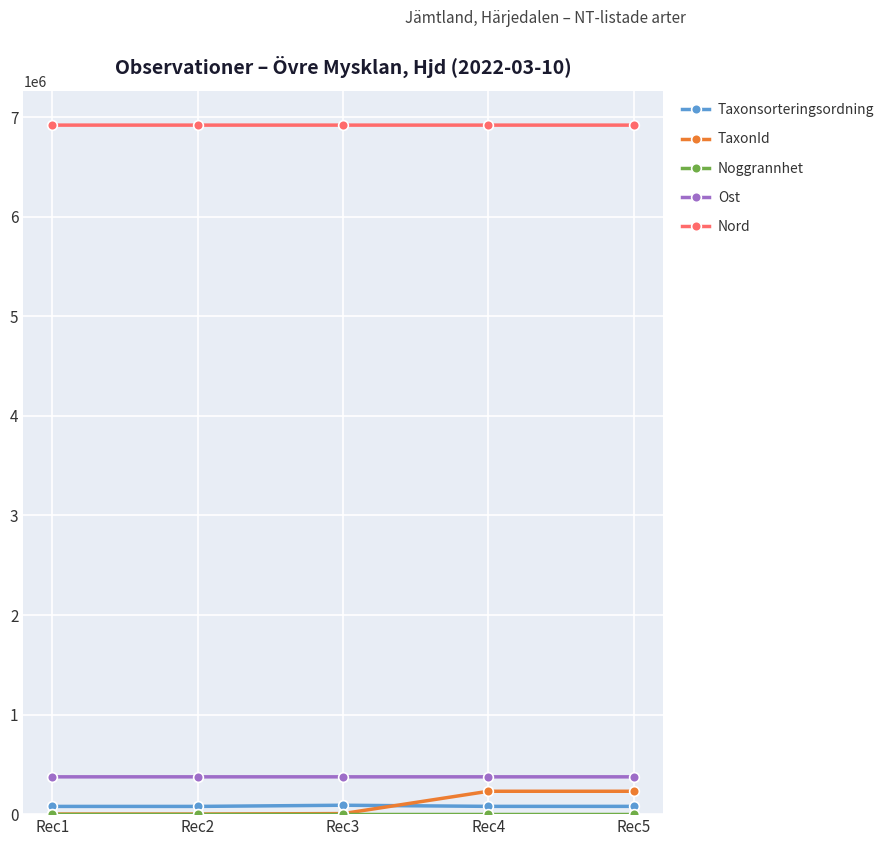

How many lines are shown in the chart?

5